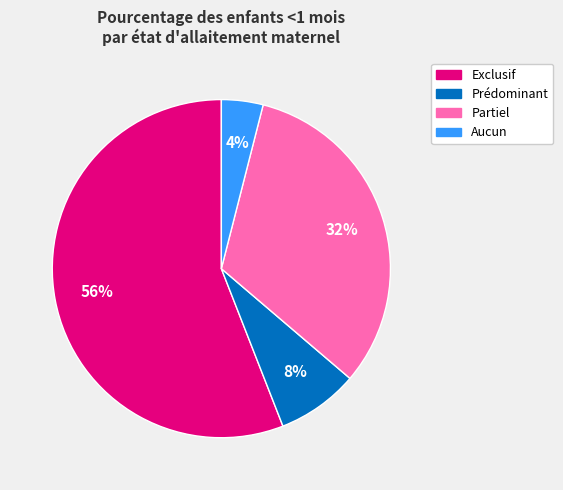

How many segments does this pie chart have?

4